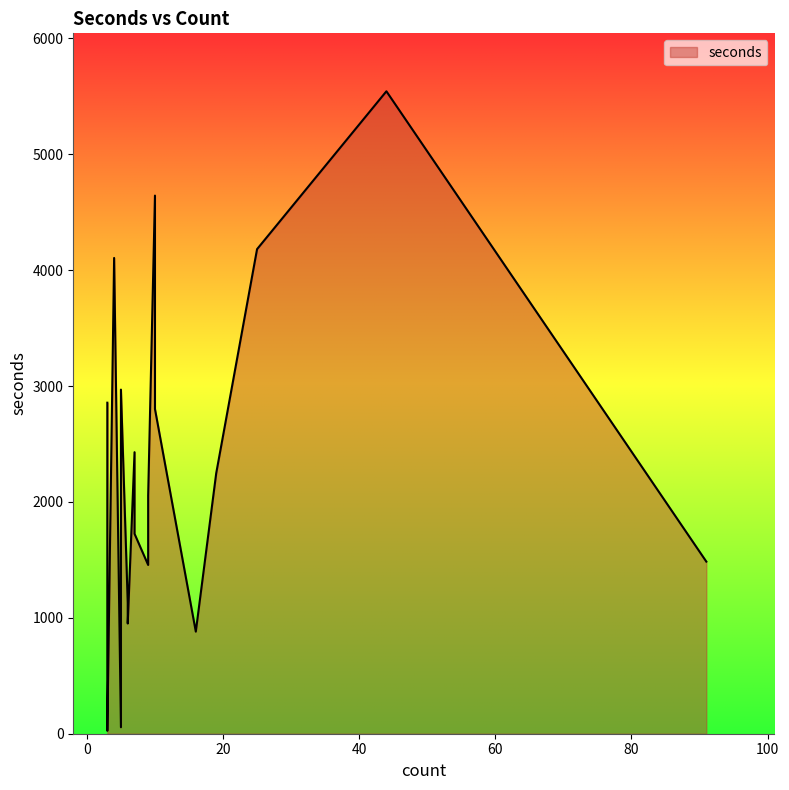

What is the sum of all values?

43487